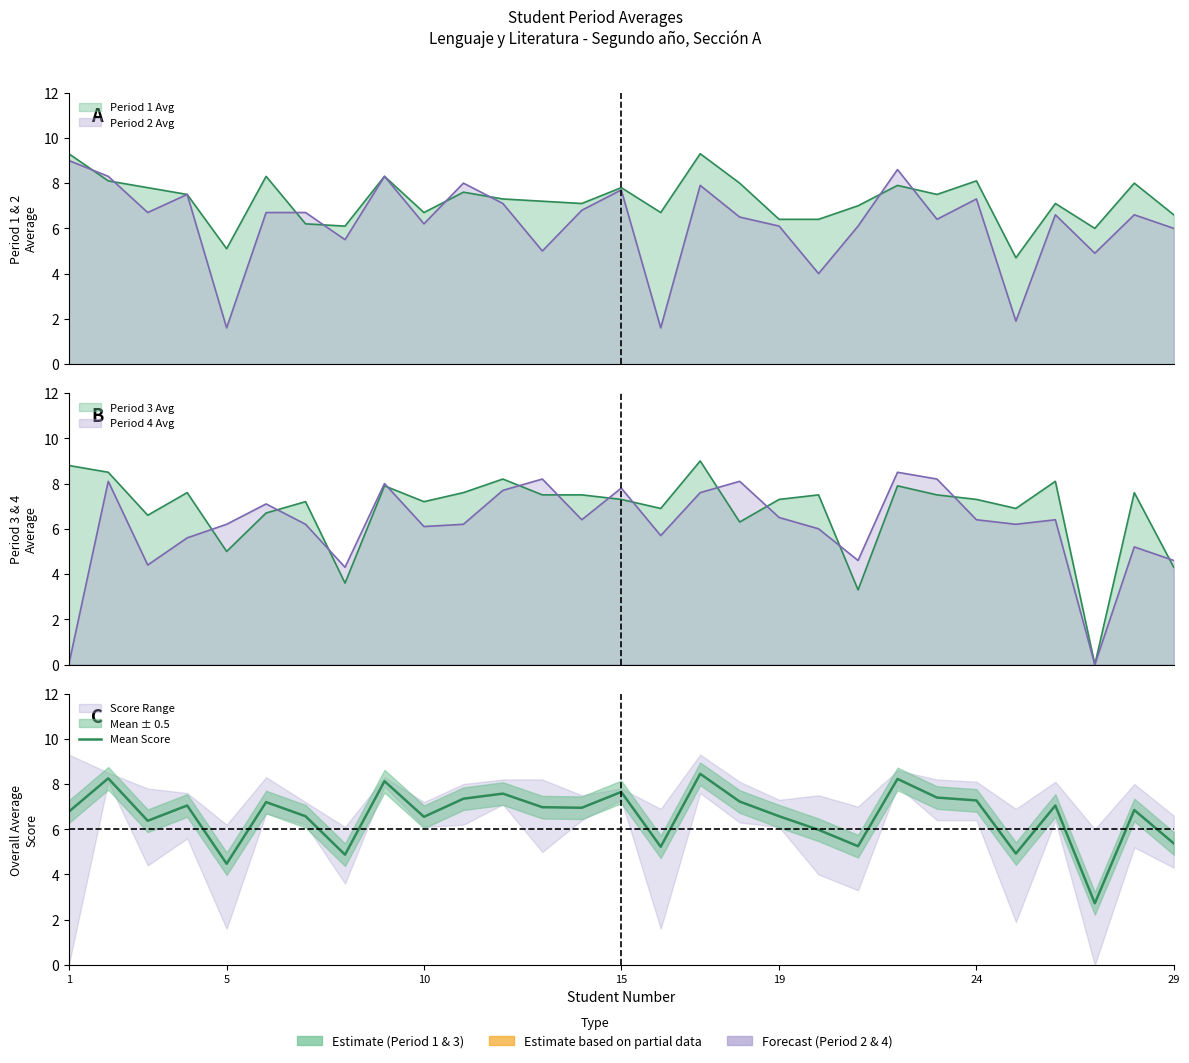

Reading right to left, list all the values displayed in this chart.

5.4	6.8	2.7	7.0	4.9	7.3	7.4	8.2	5.2	6.0	6.6	7.2	8.5	5.2	7.7	6.9	7.0	7.6	7.3	6.6	8.1	4.9	6.6	7.2	4.5	7.1	6.4	8.2	6.8